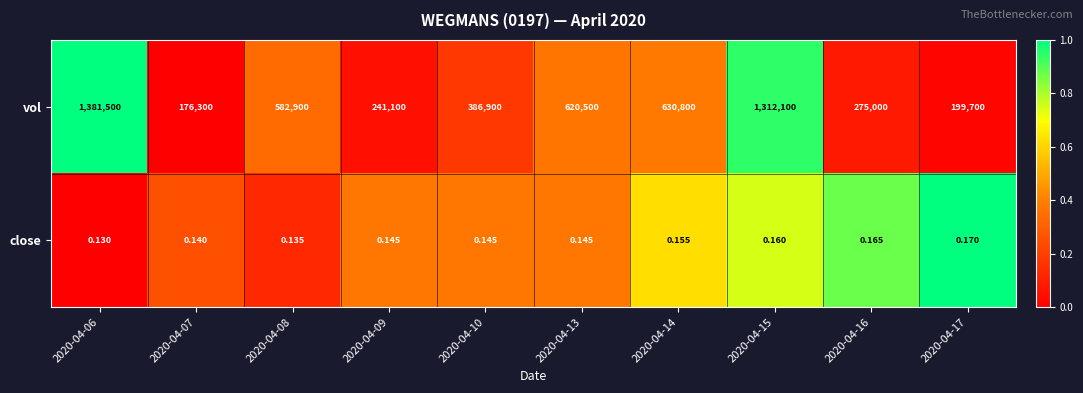

Rank the series by their maximum value, from highest to lowest.

vol, close